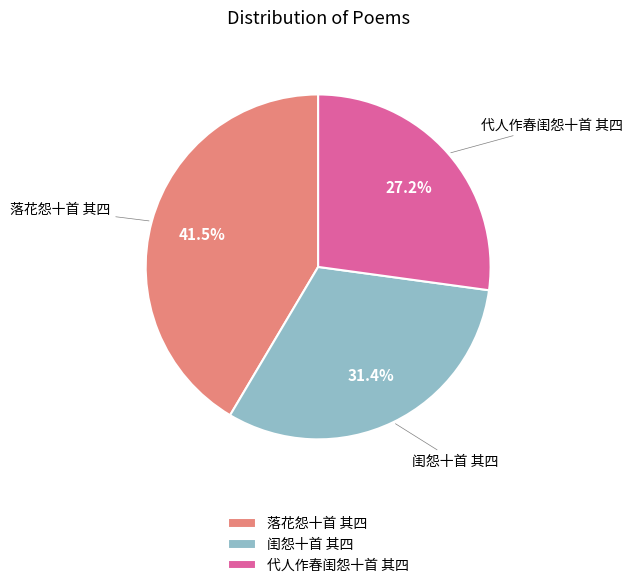

True or false: 落花怨十首 其四 accounts for 30% of the total.

False